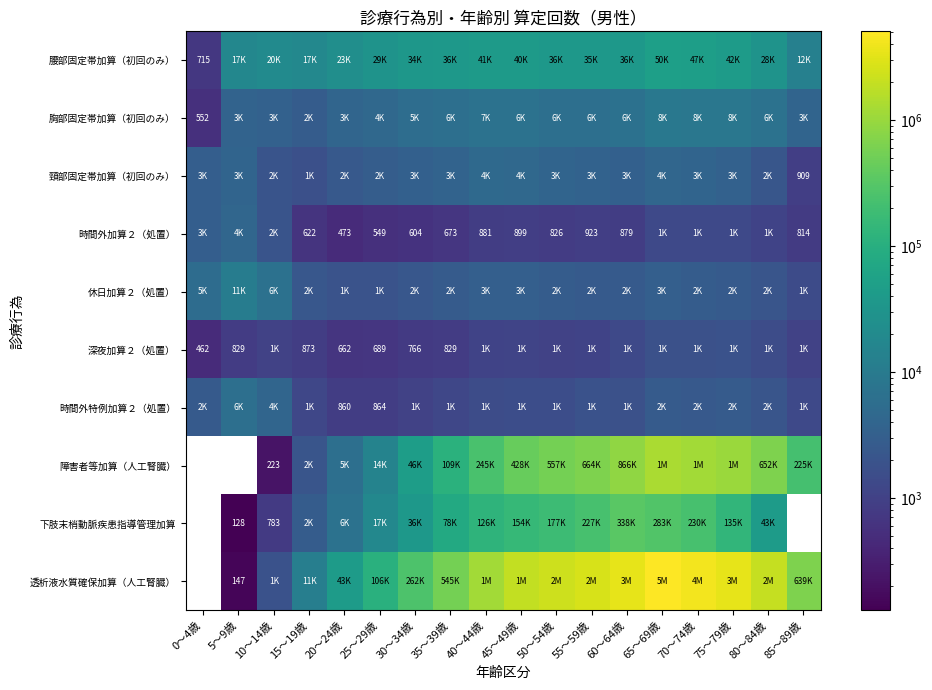

At which category is the sum across all series the highest?

65～69歳